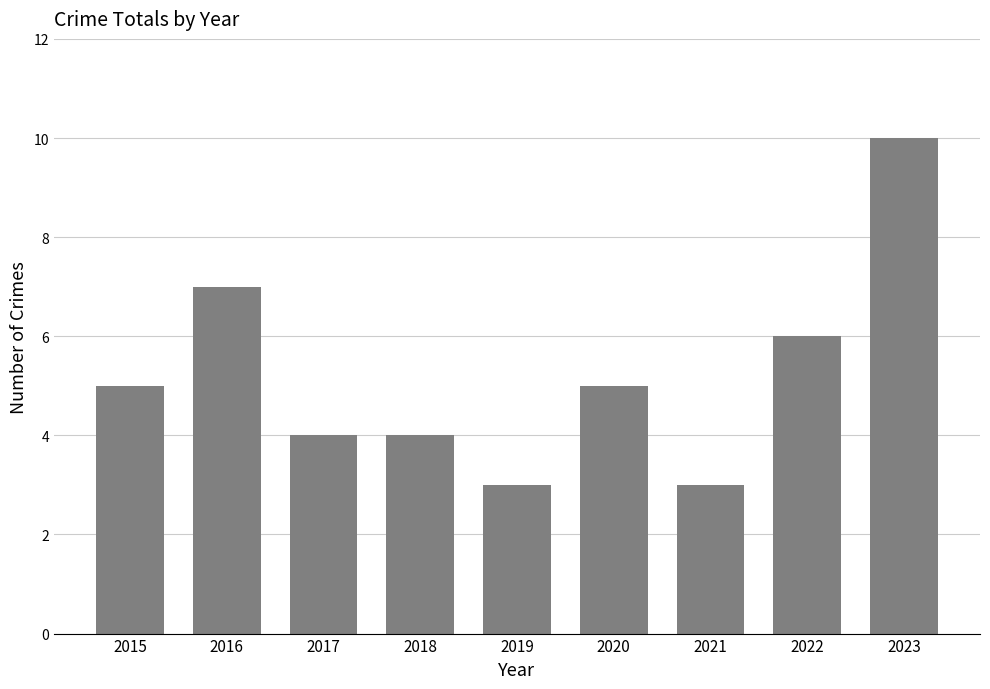

What is the sum of the values at 2016 and 2023?

17